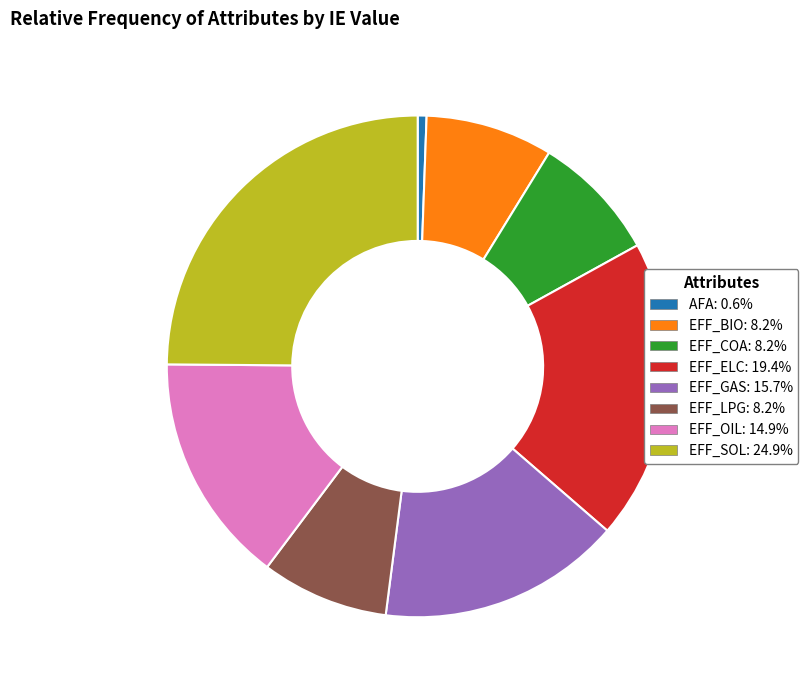

What is the smallest slice in the pie chart?

AFA